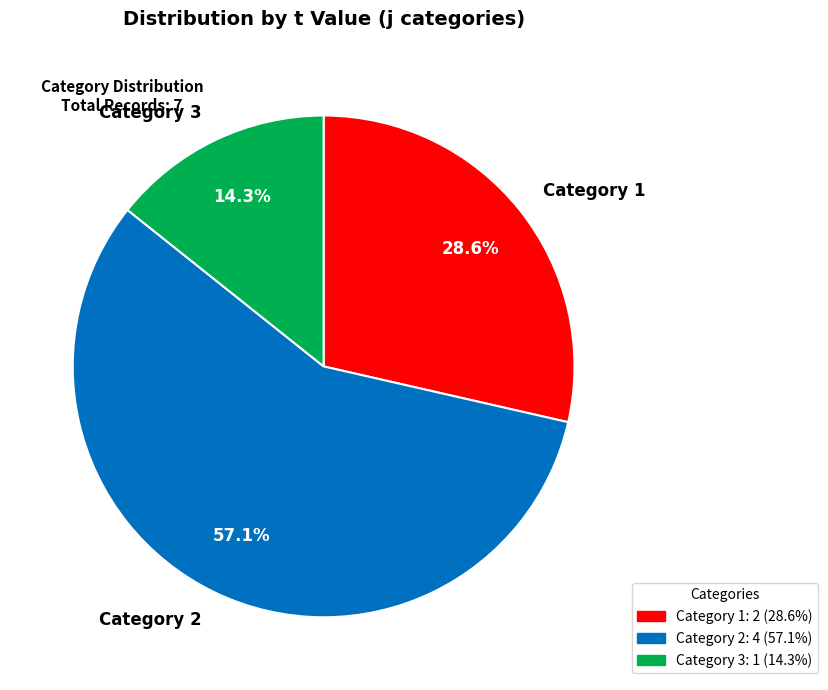

Combined, do Category 1 and Category 3 account for over 50%?

No